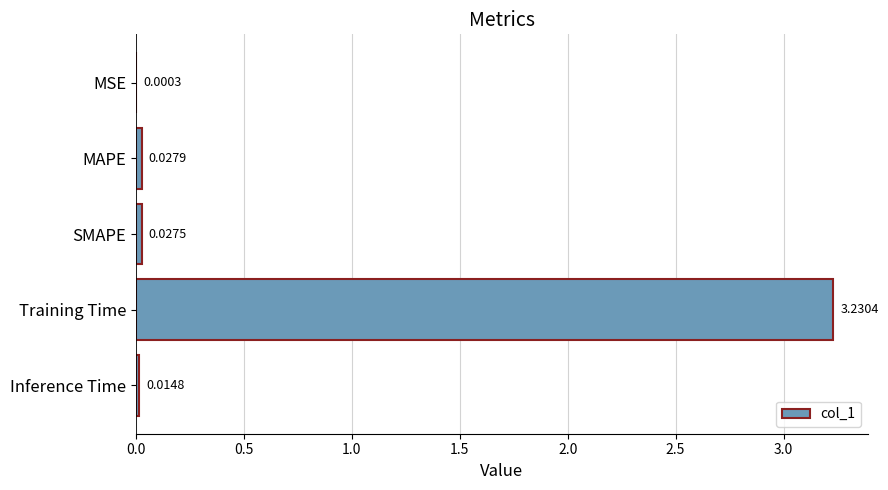

What is the sum of all values?

3.3